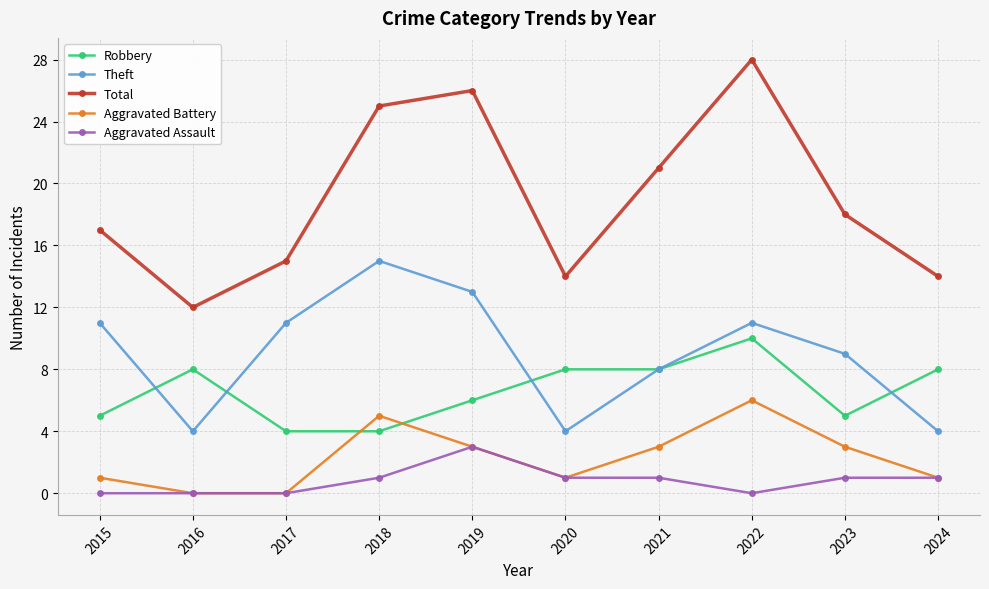

True or false: Robbery and Aggravated Battery cross at least once.

True